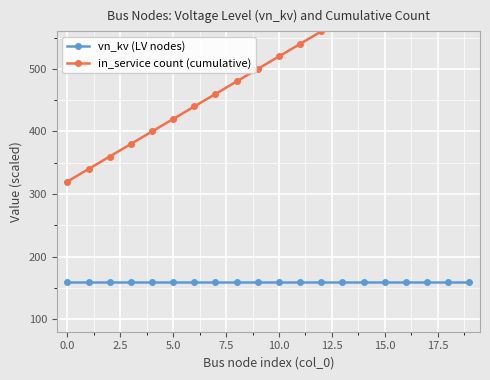

Which series changed the most between 10.0 and 14?

in_service count (cumulative)